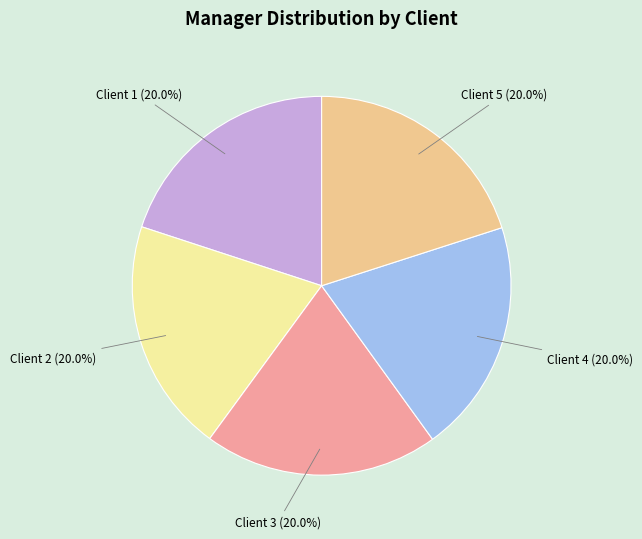

What is the ratio of the value at Client 3 to the value at Client 5?

1.0